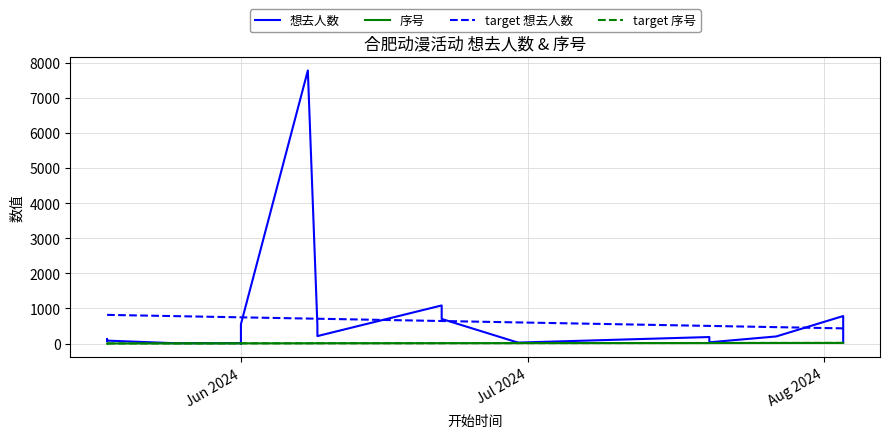

Which series ends up on top after the final intersection of target 序号 and 序号?

target 序号